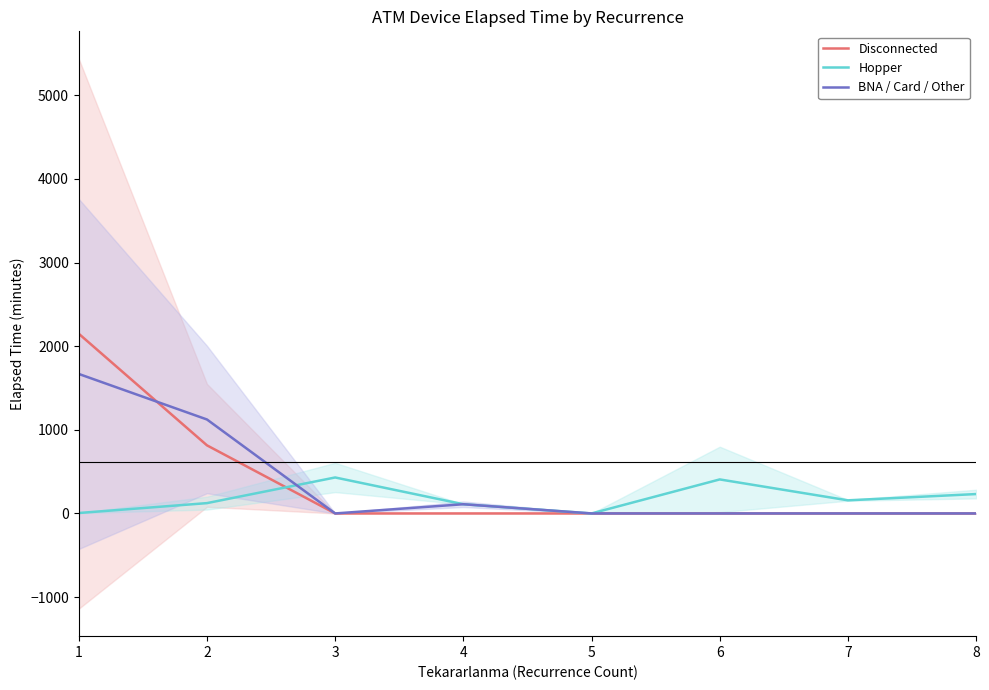

Which label corresponds to the largest value in the chart?

1